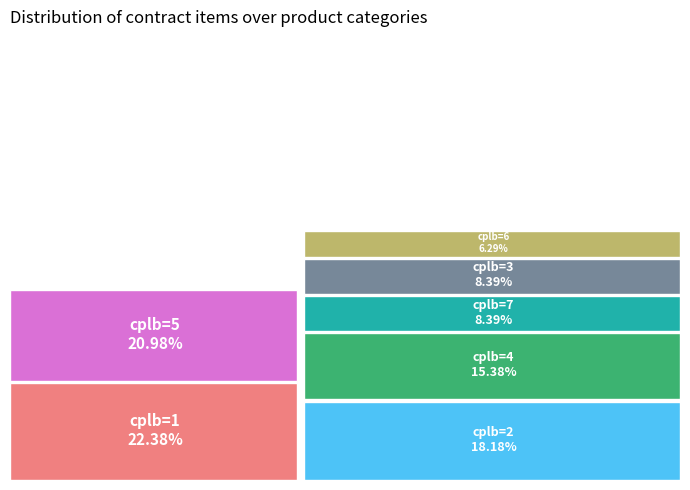

Does any single category account for the majority?

No